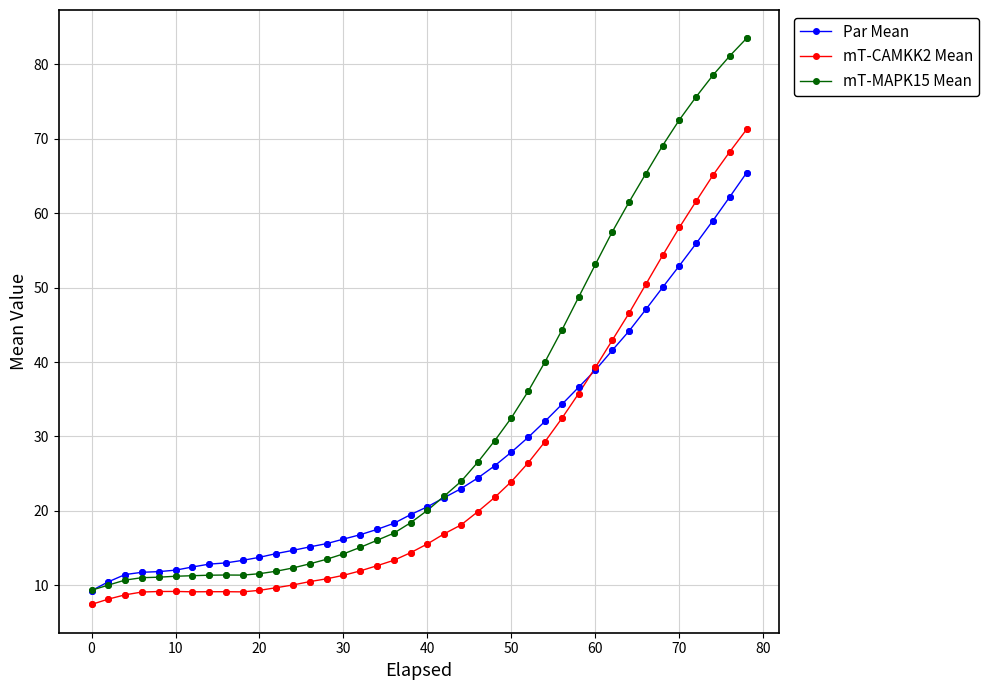

Which series has the widest spread of values?

mT-MAPK15 Mean